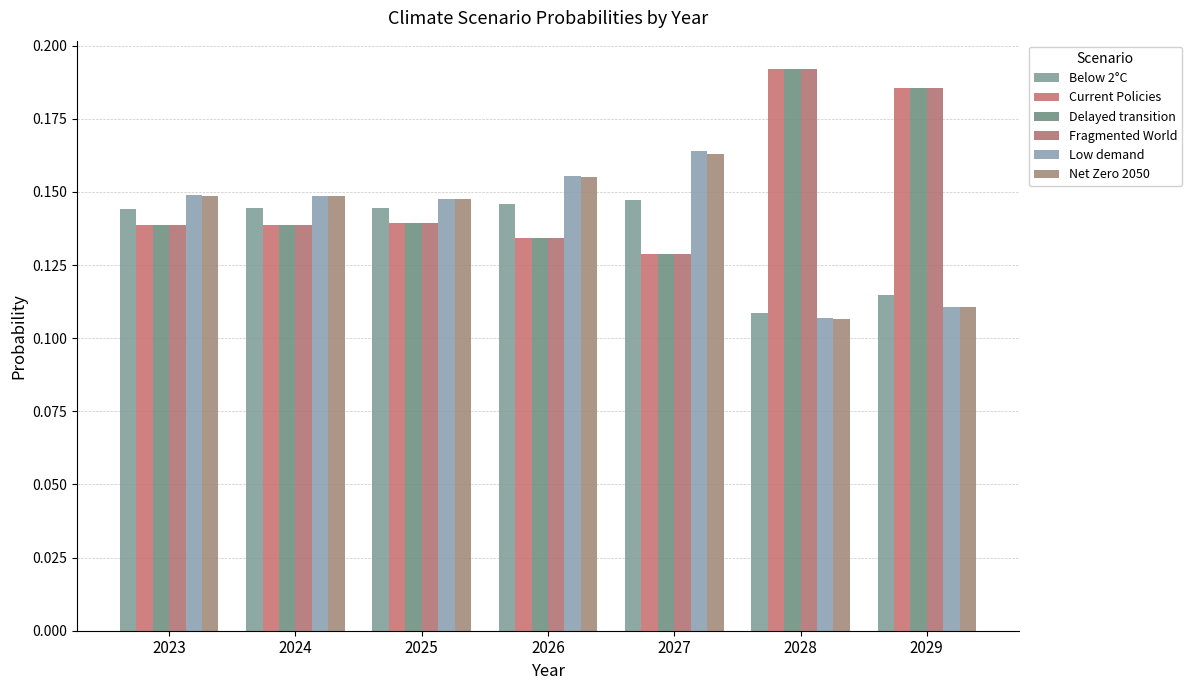

What value does the Current Policies series have at 2023?

0.1